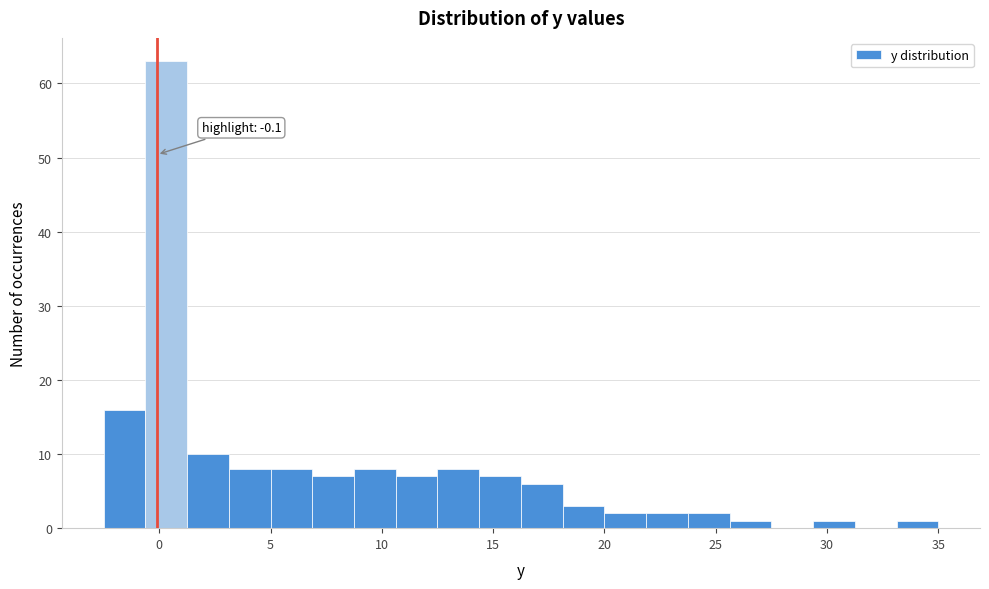

Around what value on the x-axis is the tallest bar? Give the approximate position of its centre, as read against the axis.

0.5